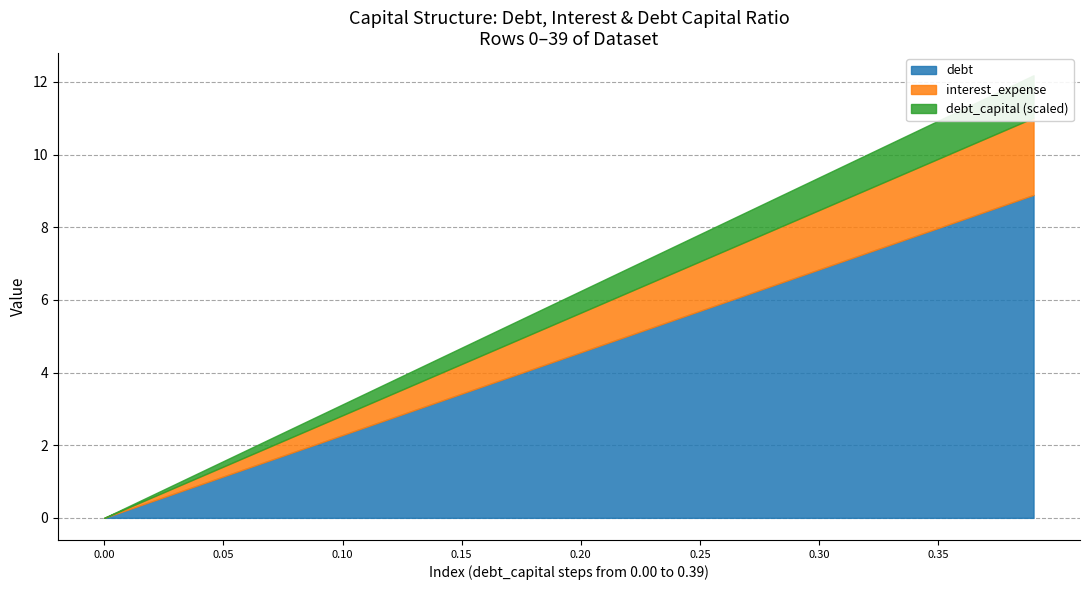

At which category is the sum across all series the highest?

0.39